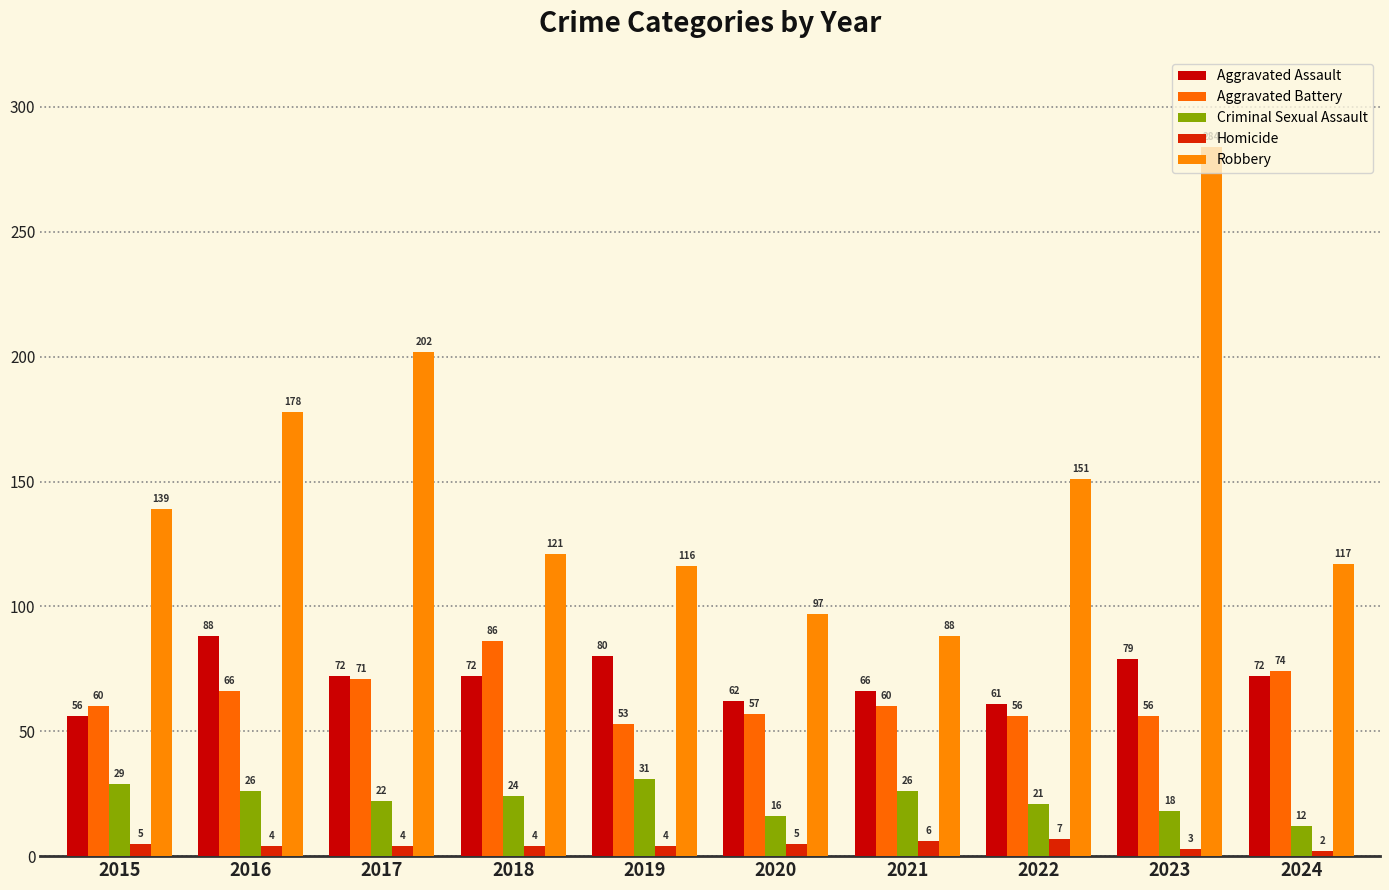

What is the difference between the Robbery values at 2015 and 2024?

22